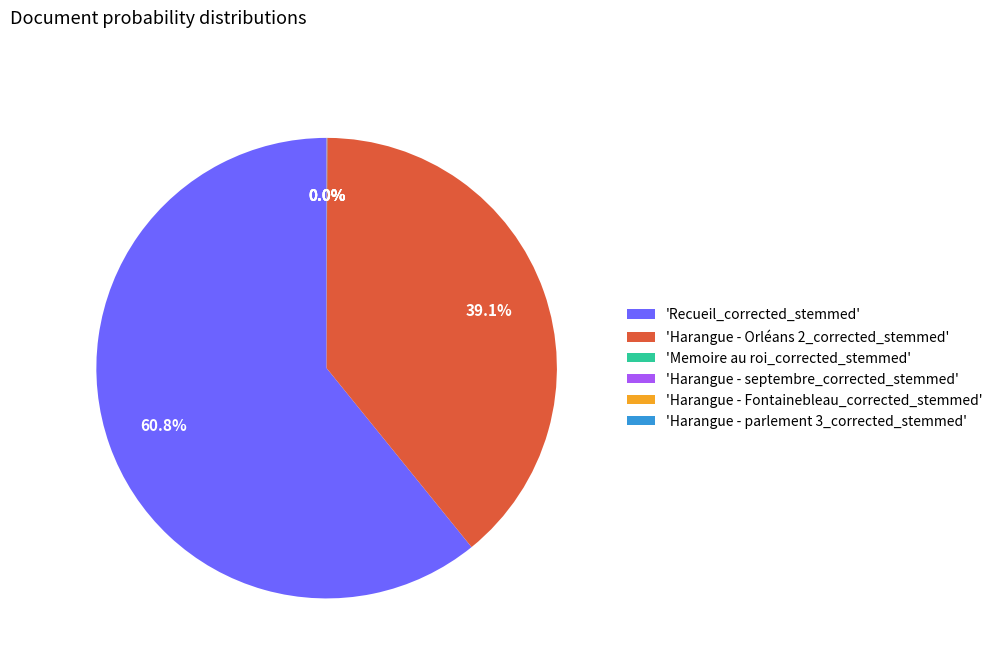

Which category has the biggest portion of the pie?

'Recueil_corrected_stemmed'